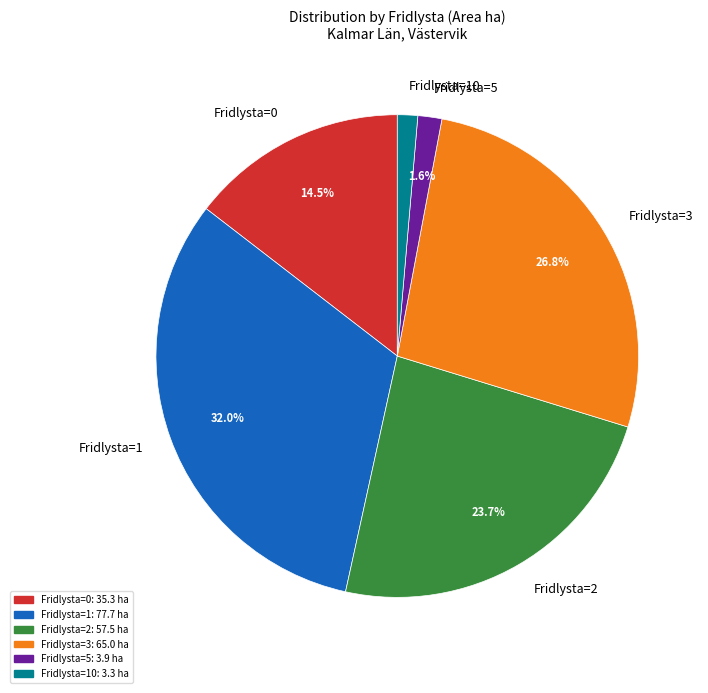

Count the number of slices in the pie.

6